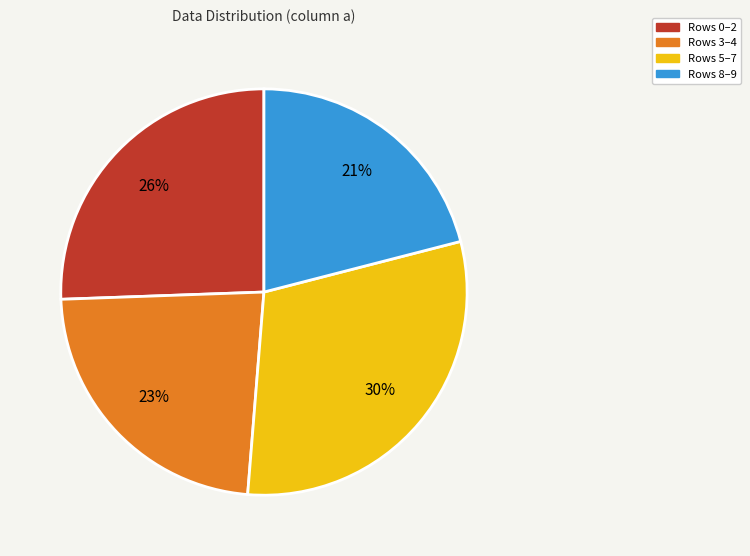

Does any single category account for the majority?

No